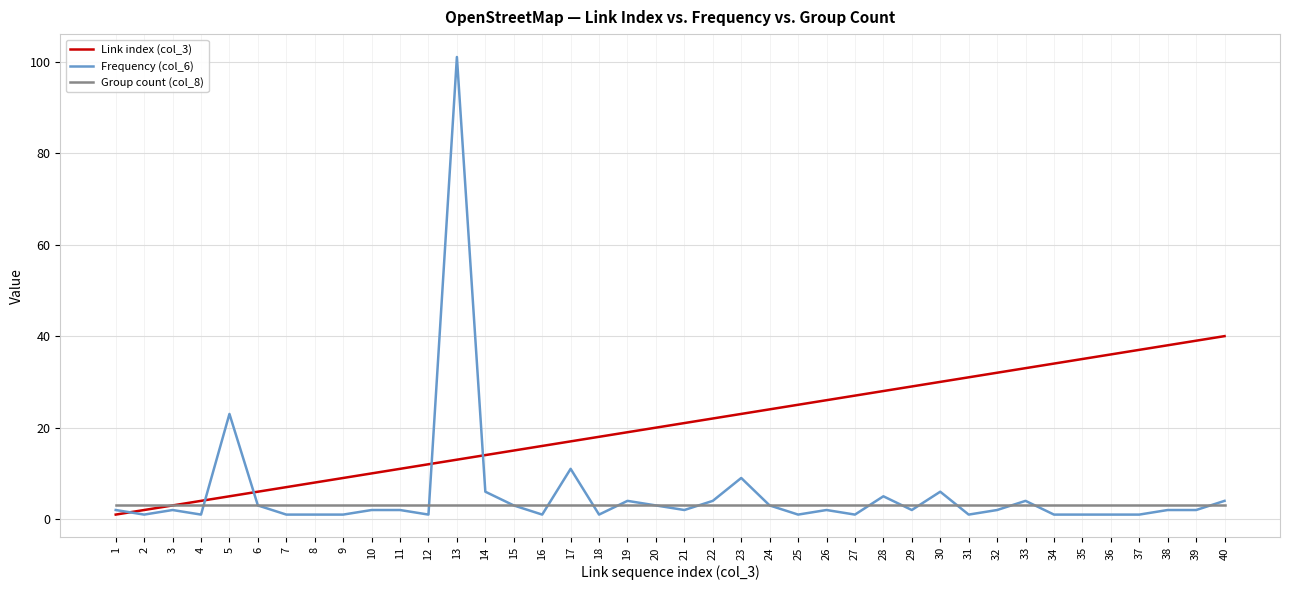

Rank the categories by Link index (col_3) value from lowest to highest.

1, 2, 3, 4, 5, 6, 7, 8, 9, 10, 11, 12, 13, 14, 15, 16, 17, 18, 19, 20, 21, 22, 23, 24, 25, 26, 27, 28, 29, 30, 31, 32, 33, 34, 35, 36, 37, 38, 39, 40